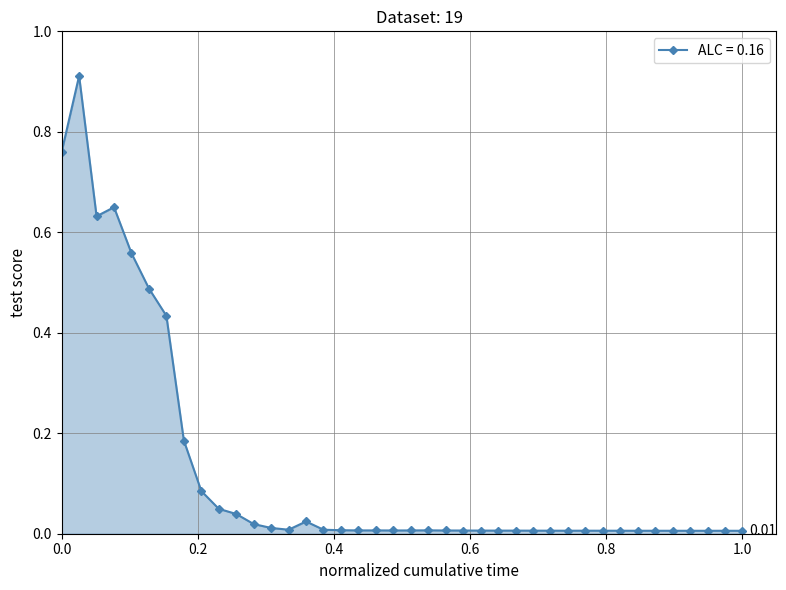

What is the sum of all values?

5.0